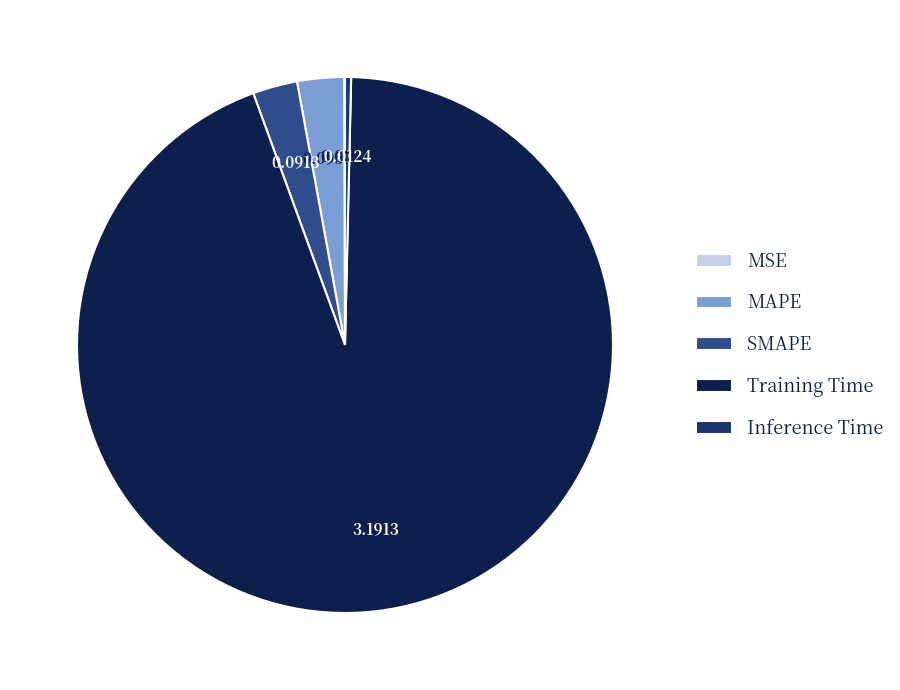

Is there any slice that represents more than half of the pie?

Yes